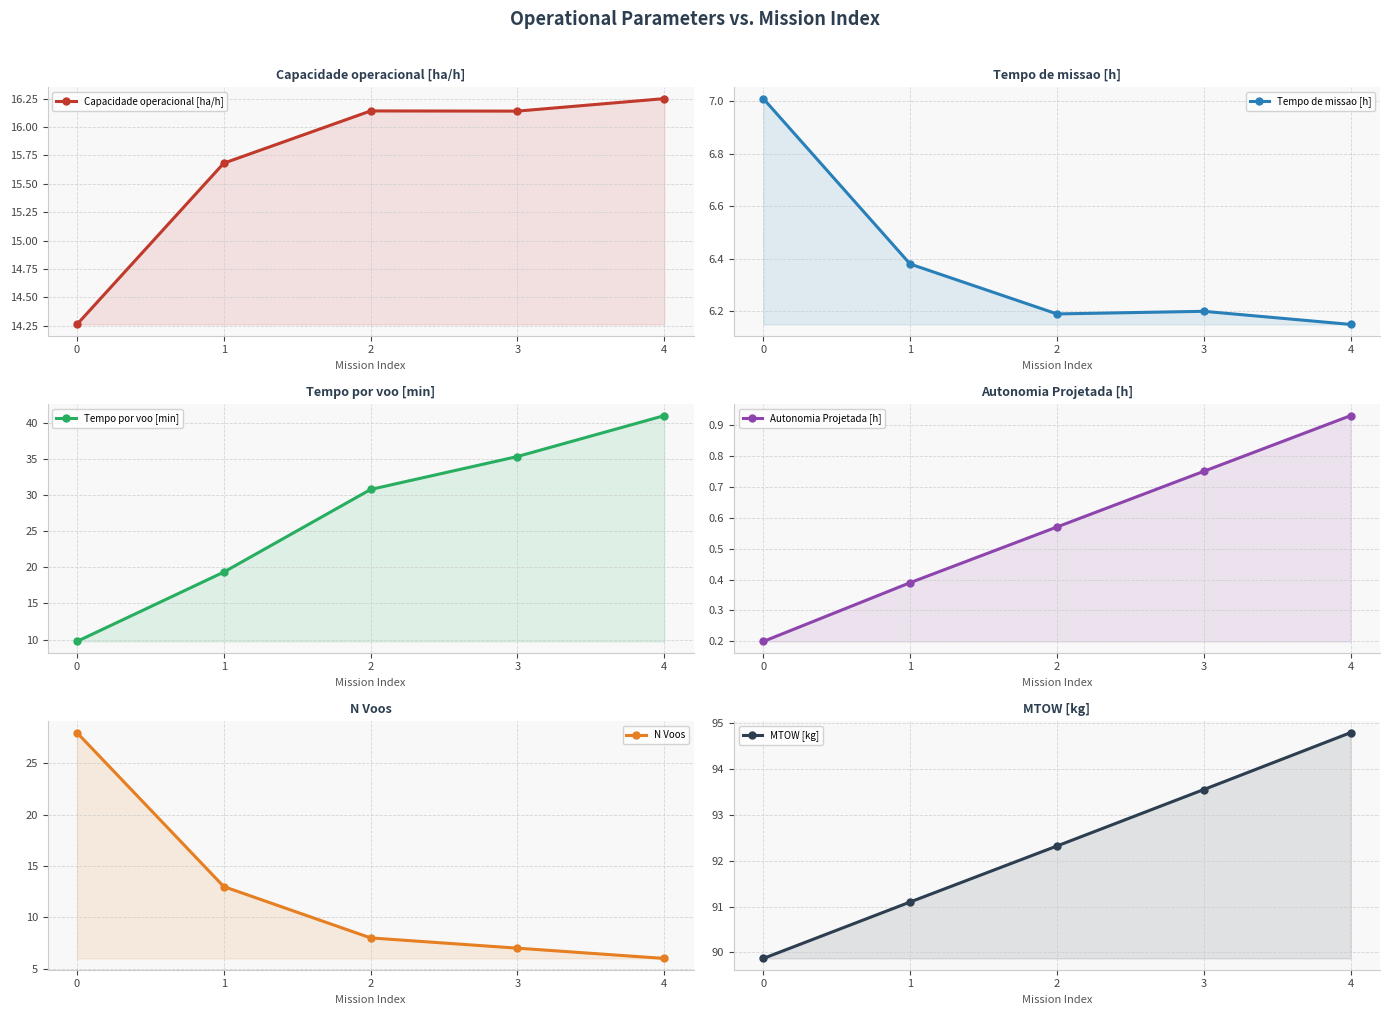

Reading left to right, what are all the values shown in this chart?

Capacidade operacional [ha/h]: 0=14.3	1=15.7	2=16.1	3=16.1	4=16.3
Tempo de missao [h]: 0=7.0	1=6.4	2=6.2	3=6.2	4=6.2
Tempo por voo [min]: 0=9.7	1=19.3	2=30.8	3=35.3	4=41.0
Autonomia Projetada [h]: 0=0.2	1=0.4	2=0.6	3=0.8	4=0.9
N Voos: 0=28.0	1=13.0	2=8.0	3=7.0	4=6.0
MTOW [kg]: 0=89.9	1=91.1	2=92.3	3=93.5	4=94.8